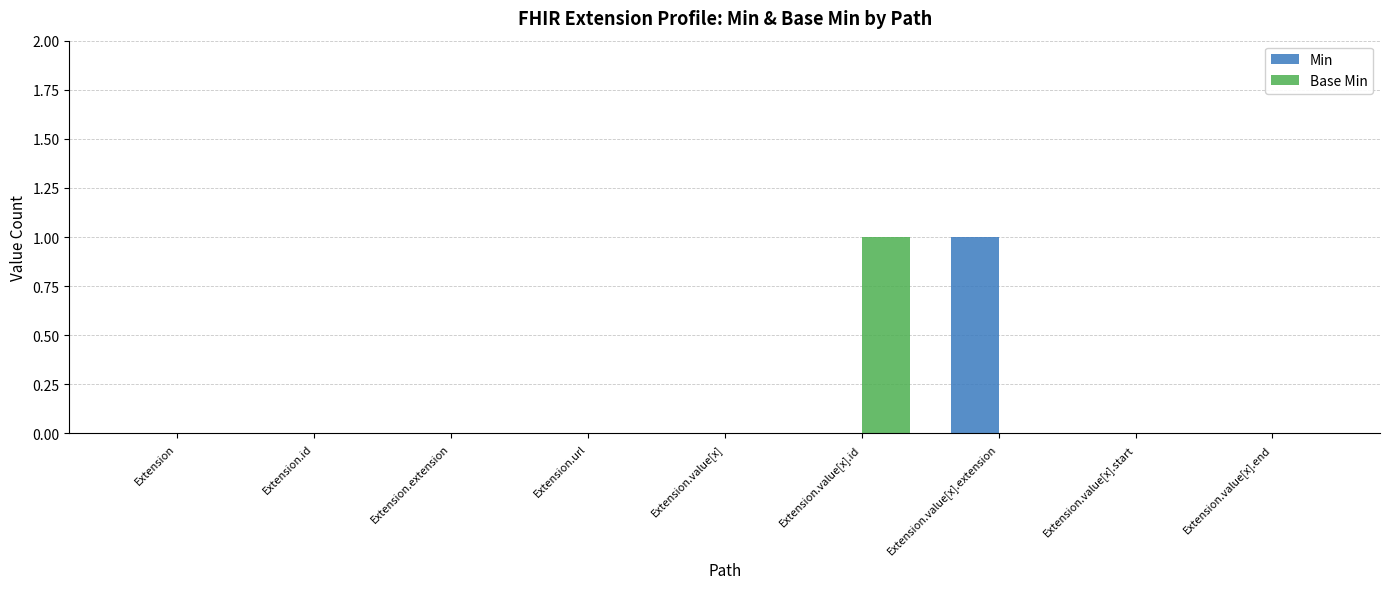

The Base Min series shows -1 at Extension.id. True or false?

False